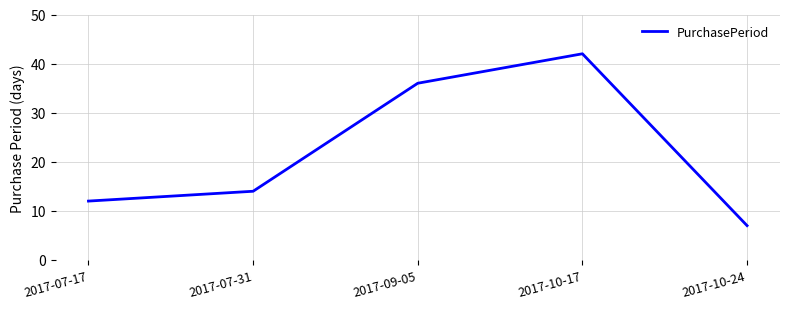

What position from the right is 2017-10-24?

1